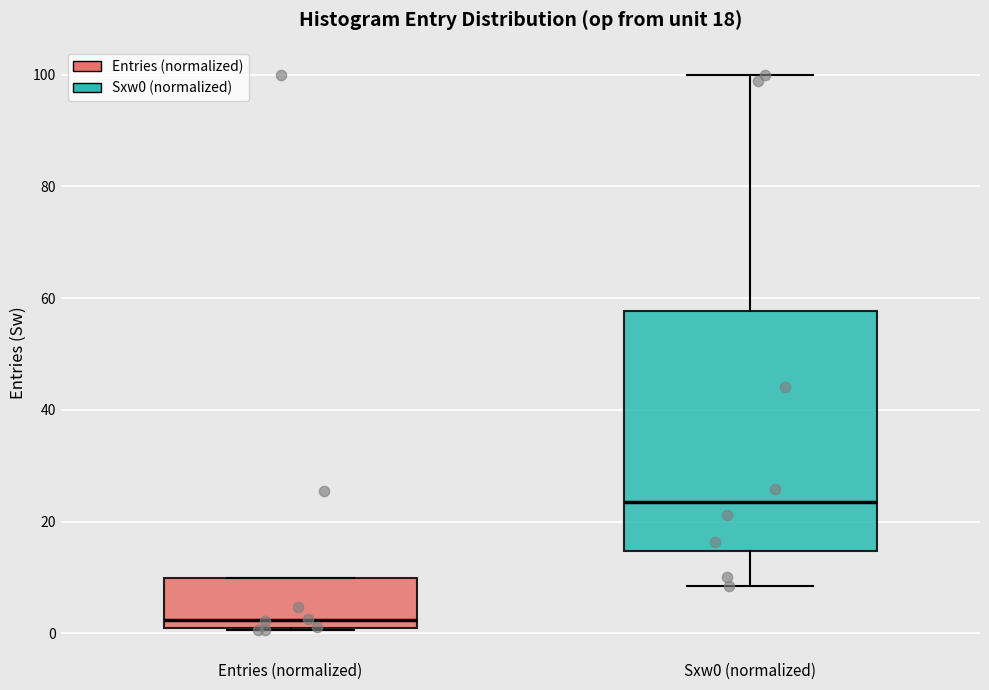

Which box's median line is the lowest?

Entries (normalized)